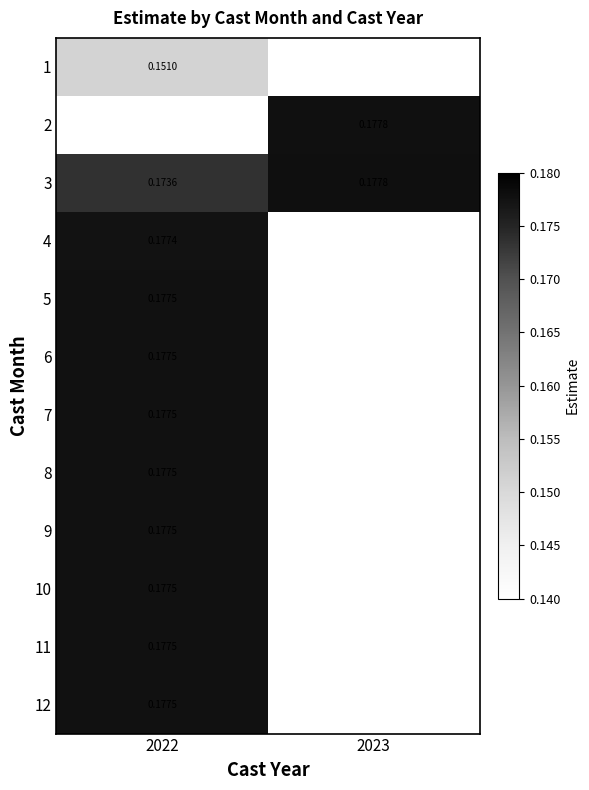

Between 2022 and 2023, which is larger?

2023